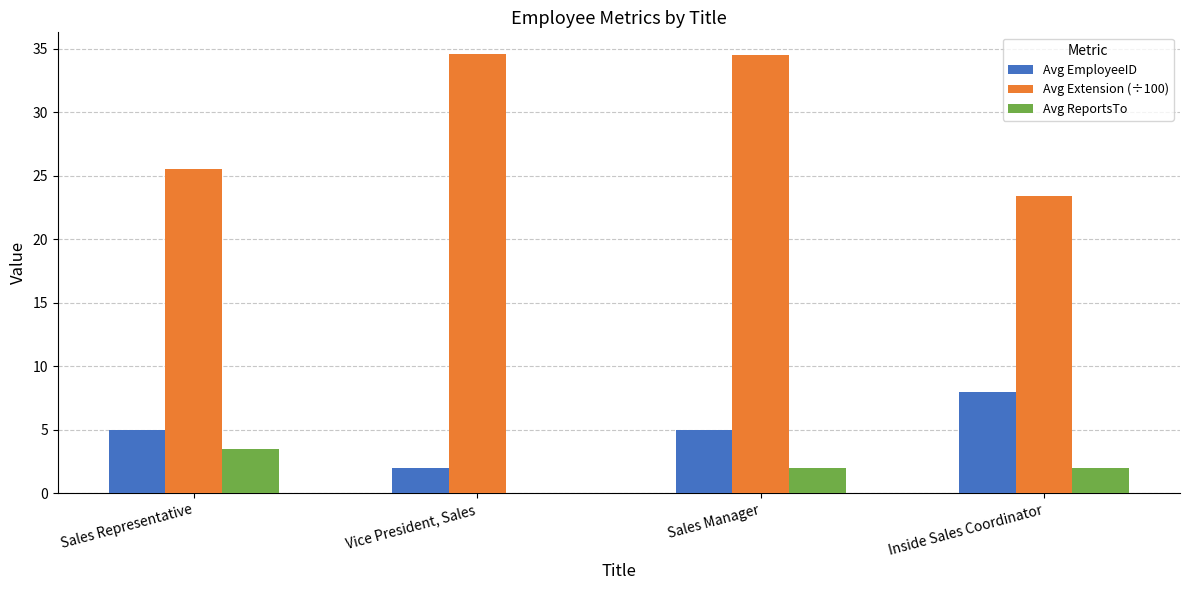

Is the value of Avg ReportsTo at Vice President, Sales greater than the value of Avg Extension (÷100) at Sales Representative?

No